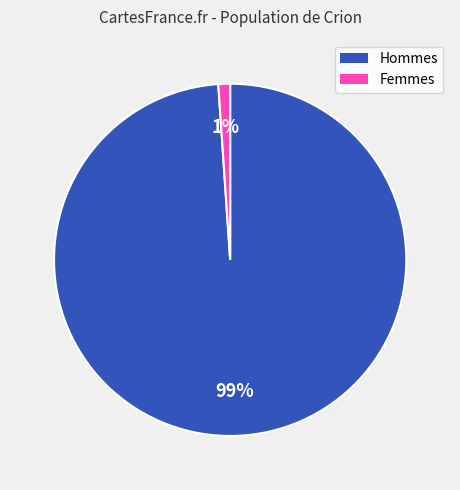

To the nearest percent, what is the average slice percentage?

50%